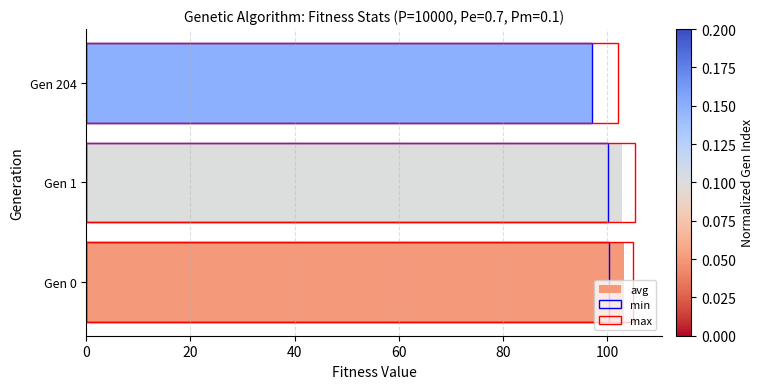

What is the minimum value shown in the chart?

97.1